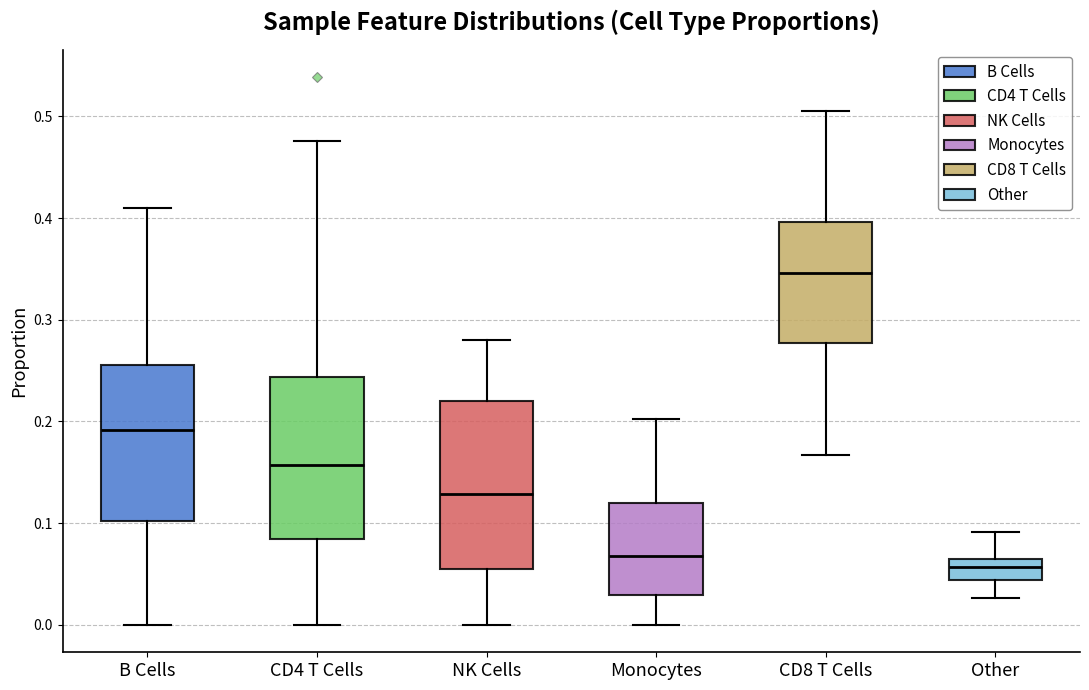

Which box's median line is the lowest?

Other